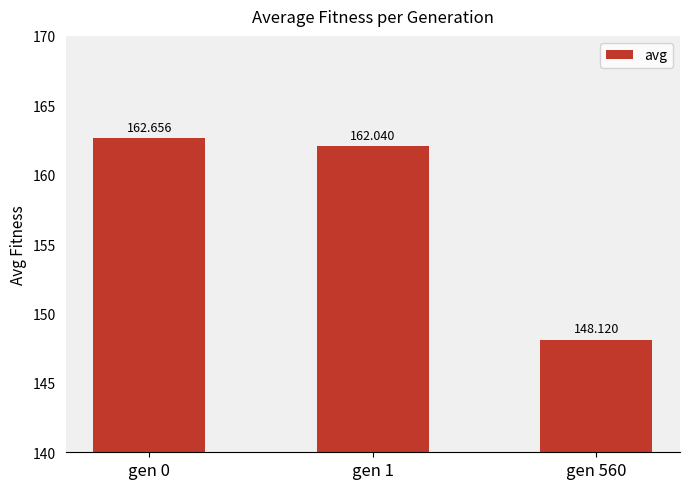

Reading left to right, what are all the values shown in this chart?

162.7	162.0	148.1